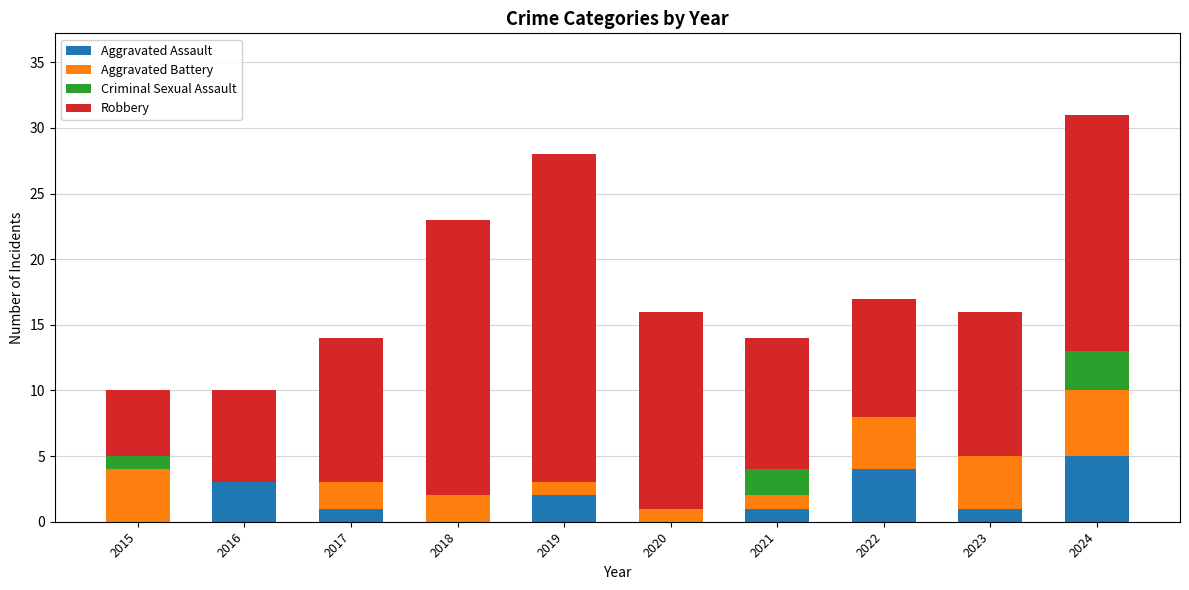

True or false: Aggravated Assault has a value of 5 at 2016.

False